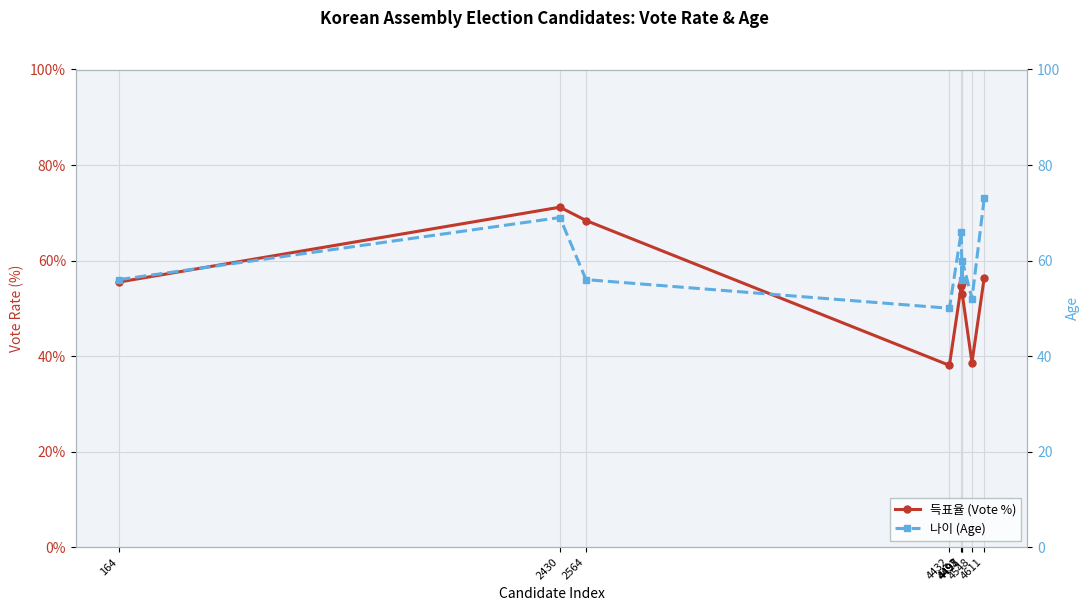

Where is the first local maximum for 득표율 (Vote %)?

2430